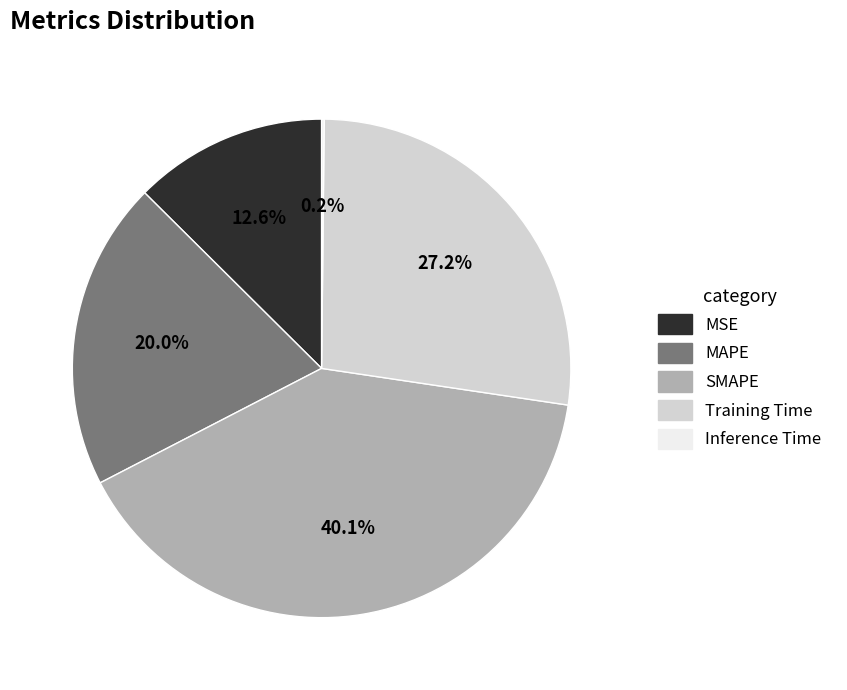

Which category has the biggest portion of the pie?

SMAPE